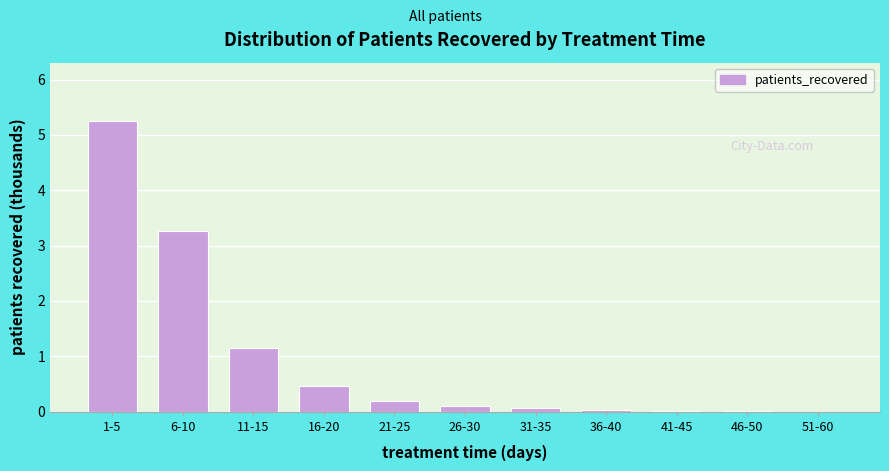

The value at 11-15 is 1.2. True or false?

True